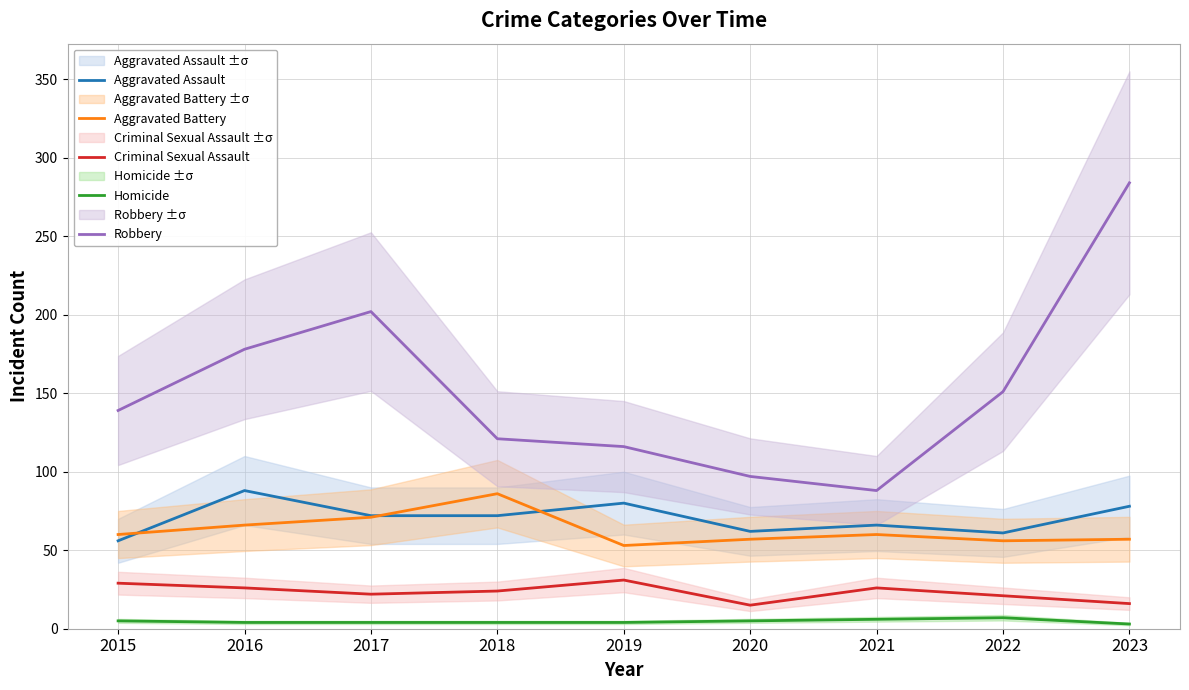

Reading right to left, transcribe all the data shown in this chart.

Aggravated Assault: 78	61	66	62	80	72	72	88	56
Aggravated Battery: 57	56	60	57	53	86	71	66	60
Criminal Sexual Assault: 16	21	26	15	31	24	22	26	29
Homicide: 3	7	6	5	4	4	4	4	5
Robbery: 284	151	88	97	116	121	202	178	139